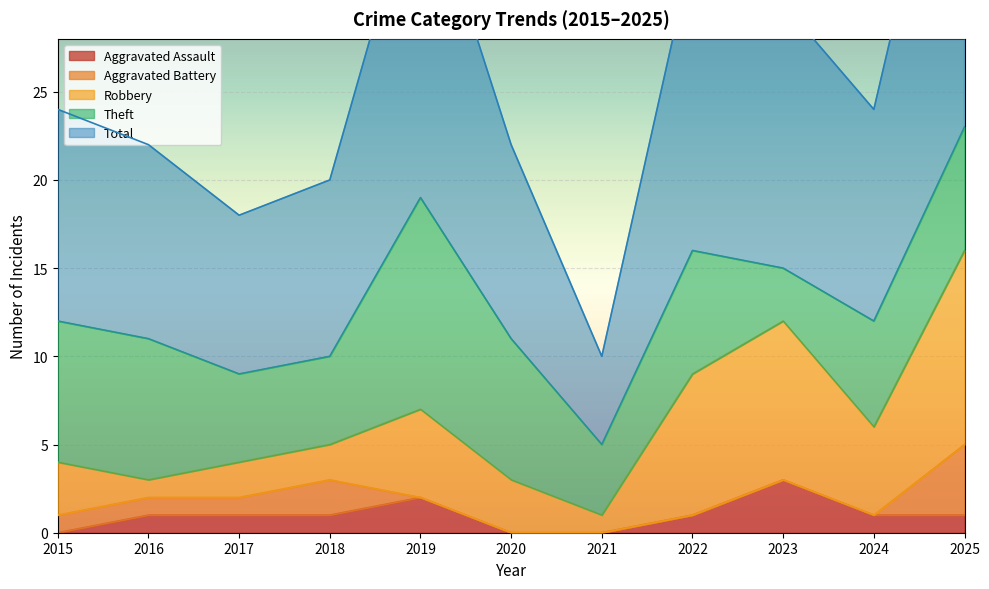

Reading left to right, extract all data points from this chart.

Aggravated Assault: 0	1	1	1	2	0	0	1	3	1	1
Aggravated Battery: 1	1	1	2	0	0	0	0	0	0	4
Robbery: 3	1	2	2	5	3	1	8	9	5	11
Theft: 8	8	5	5	12	8	4	7	3	6	7
Total: 12	11	9	10	19	11	5	17	15	12	23